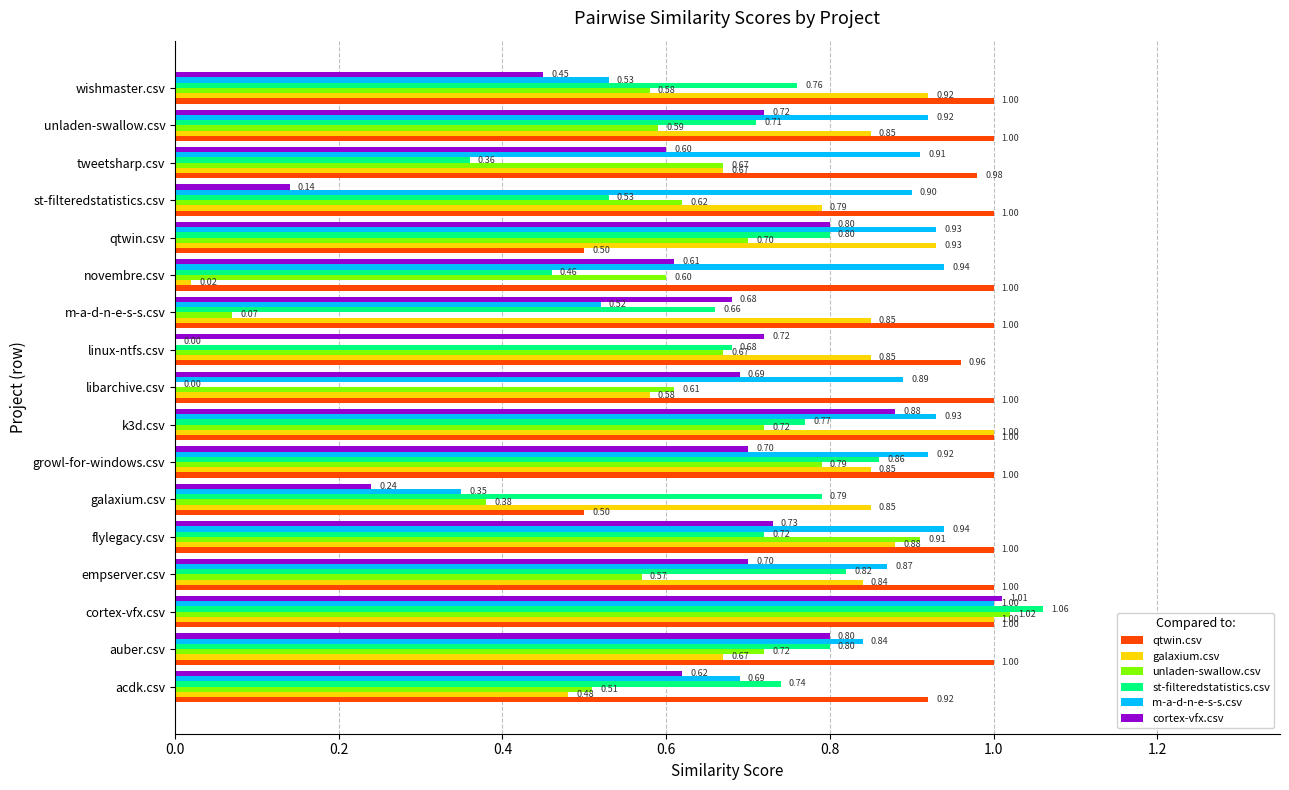

Is the value of unladen-swallow.csv at growl-for-windows.csv greater than the value of cortex-vfx.csv at empserver.csv?

Yes